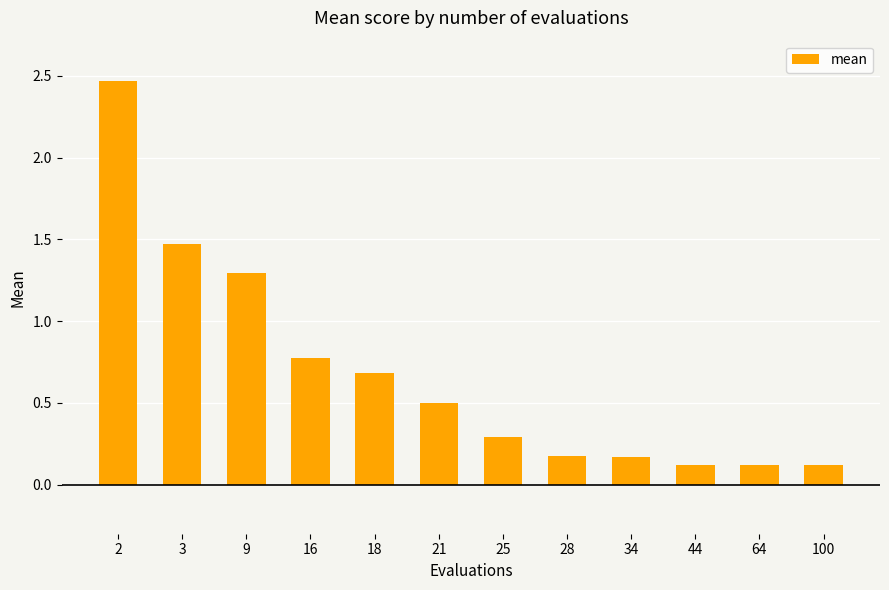

True or false: the data shows 0.8 at 16.

True